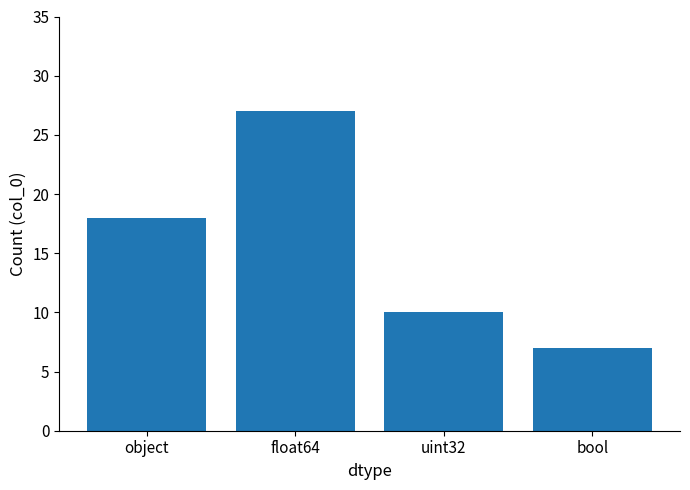

The value at object is 18. True or false?

True